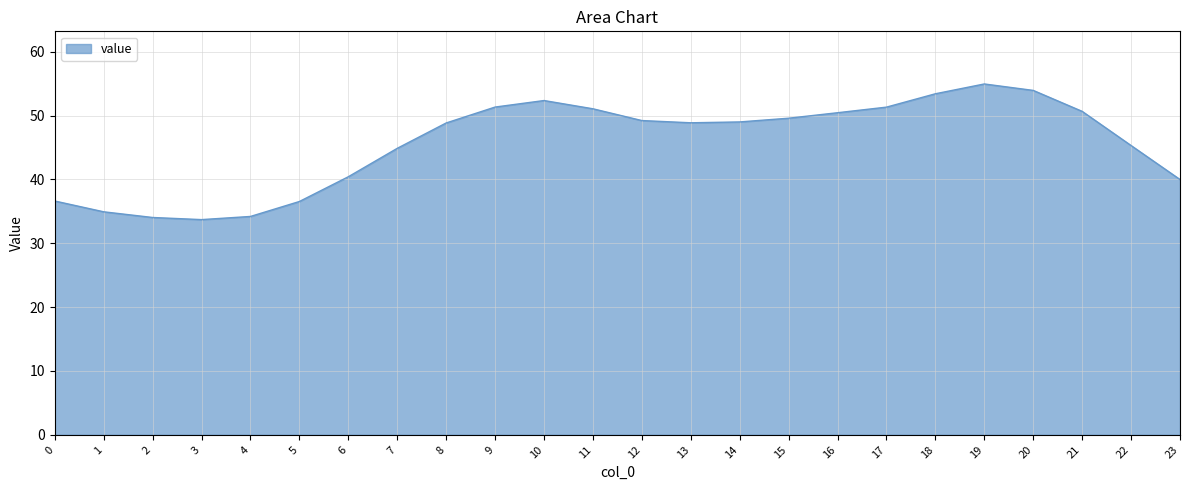

What is the difference between the maximum and minimum values?

21.3